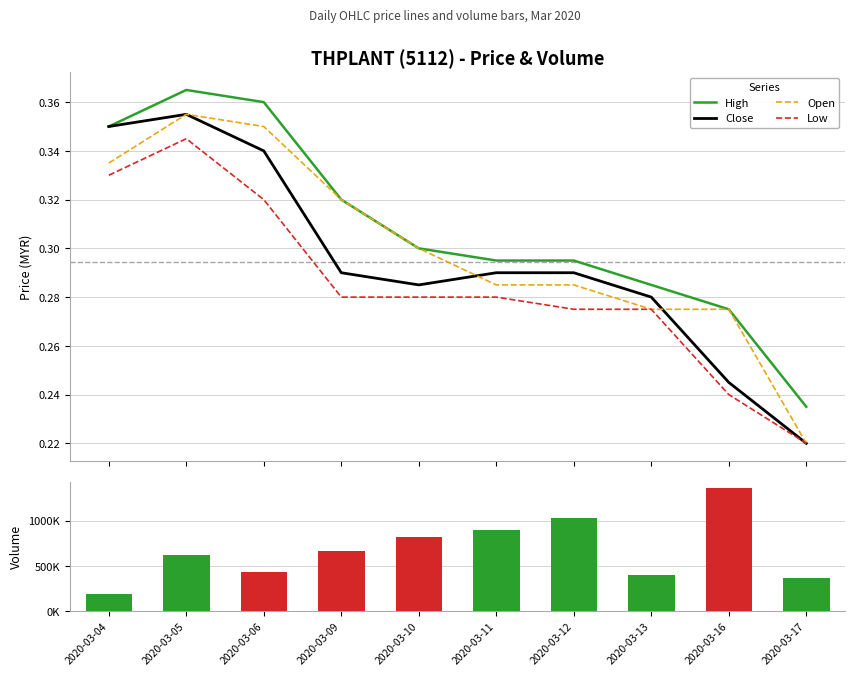

Is the value of vol at 2020-03-17 greater than the value of Low at 2020-03-12?

Yes